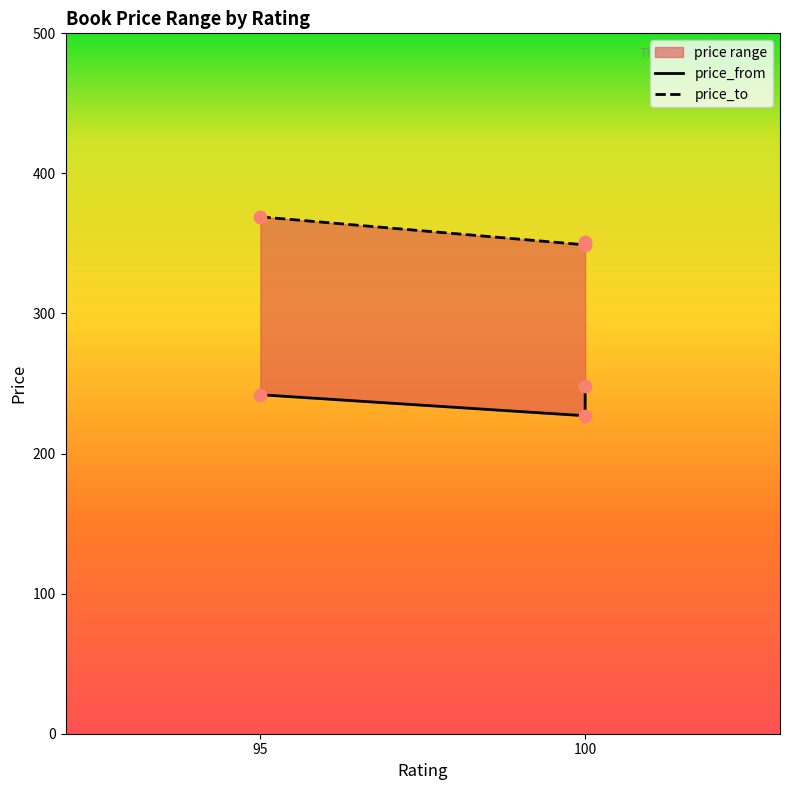

What is the ratio of the value at 95 to the value at 100?

1.1